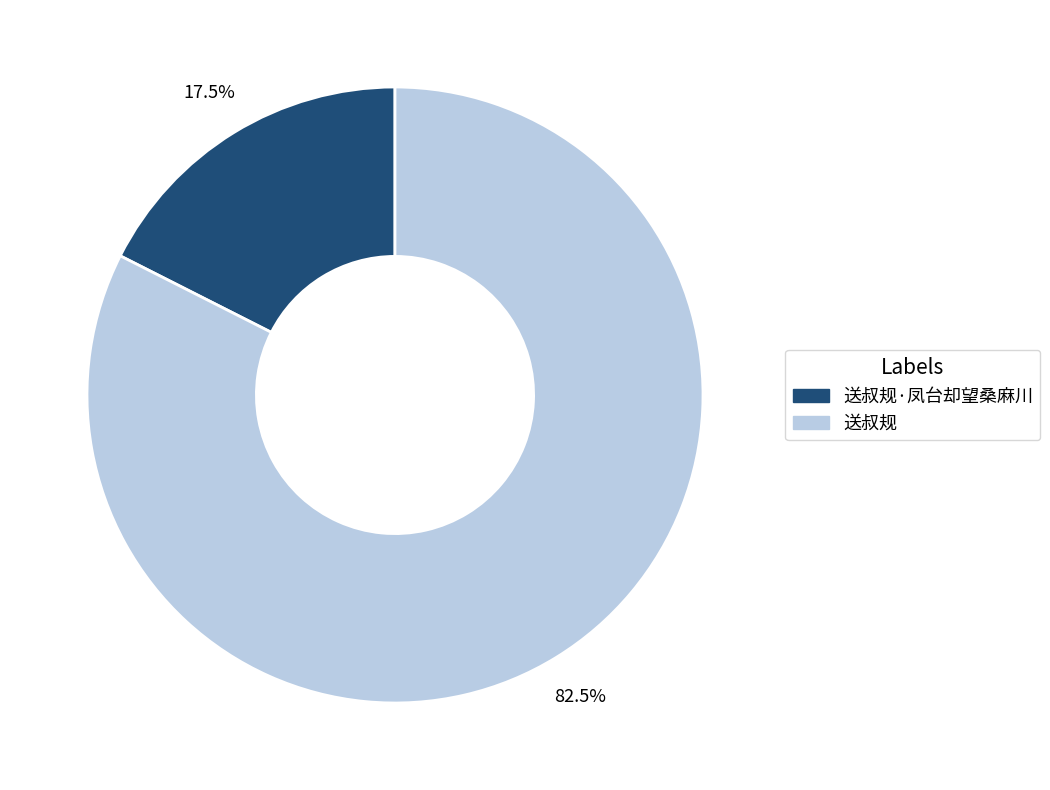

Is there a majority slice in this chart?

Yes